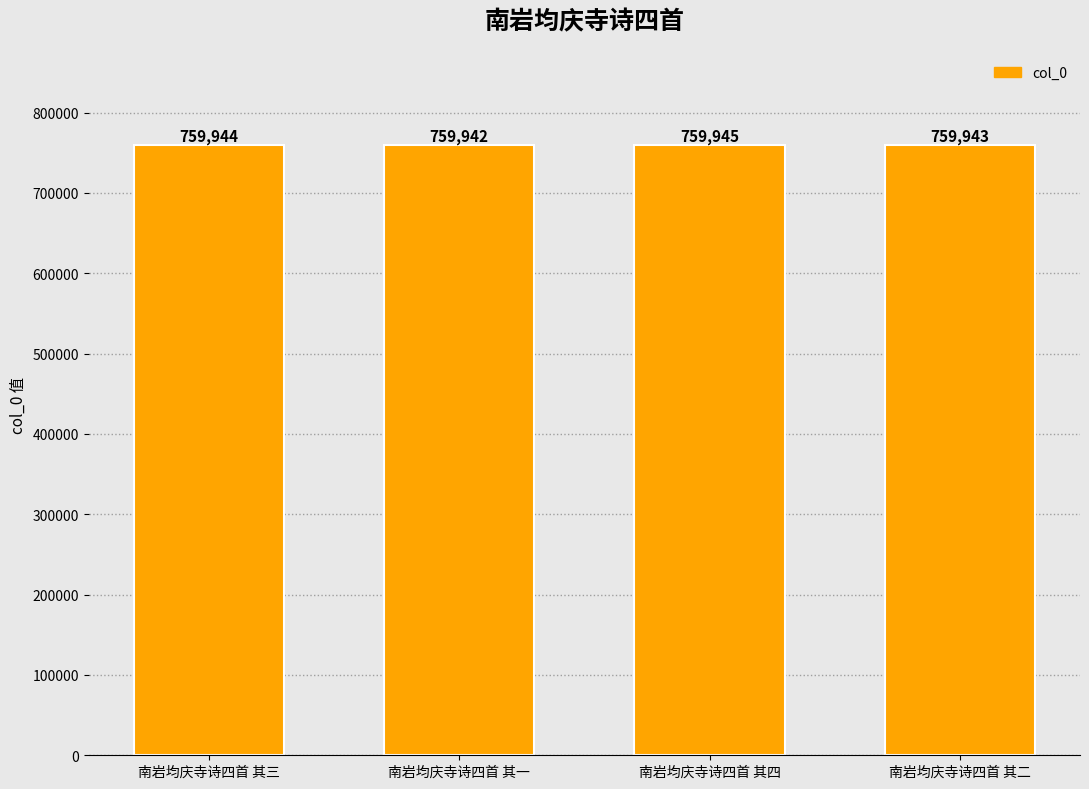

Does the chart contain stacked bars?

No